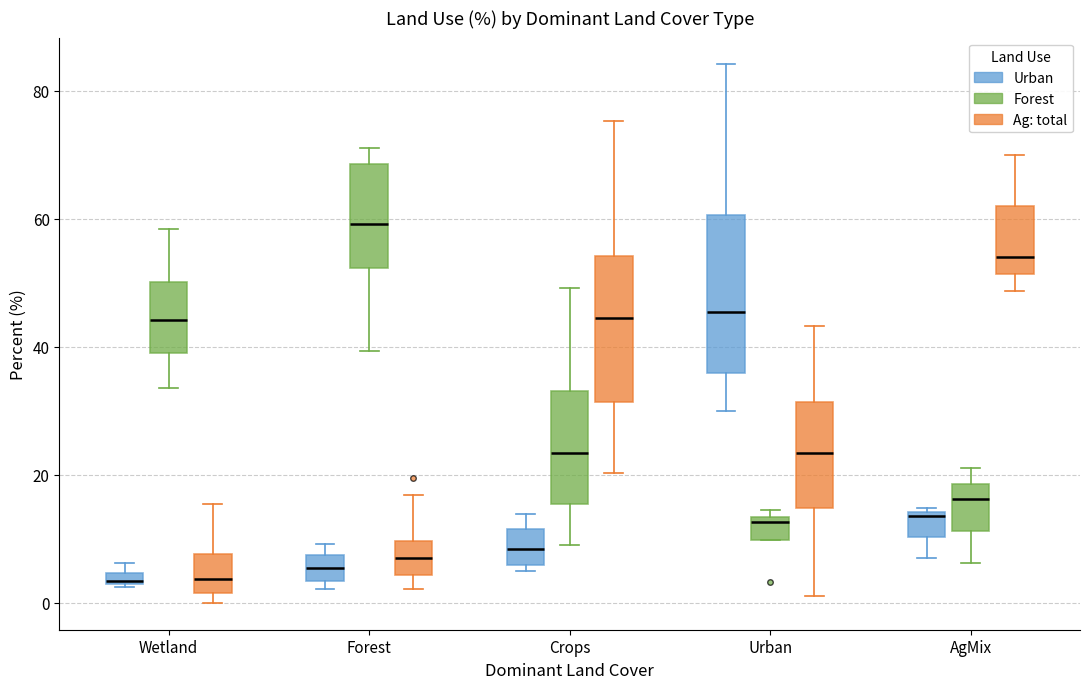

Where does the lower whisker of the box for AgMix (Urban) end on the y-axis? The values are not printed on the chart, so give them approximately, as read against the axis.

8